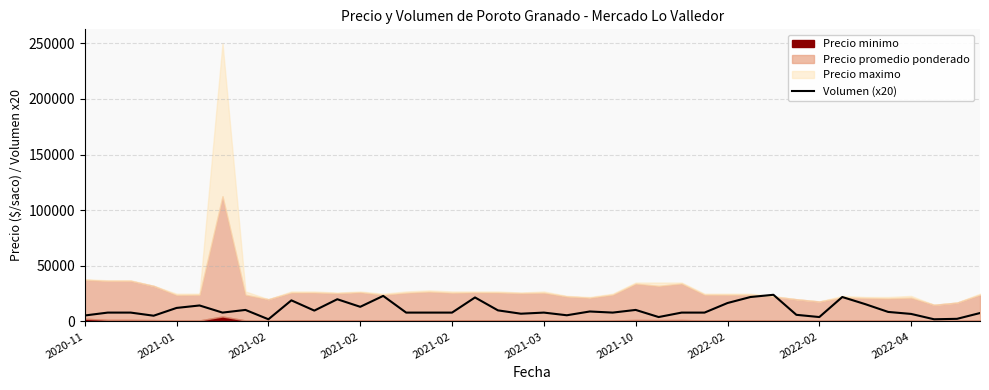

The value at 35 is 12578. True or false?

False